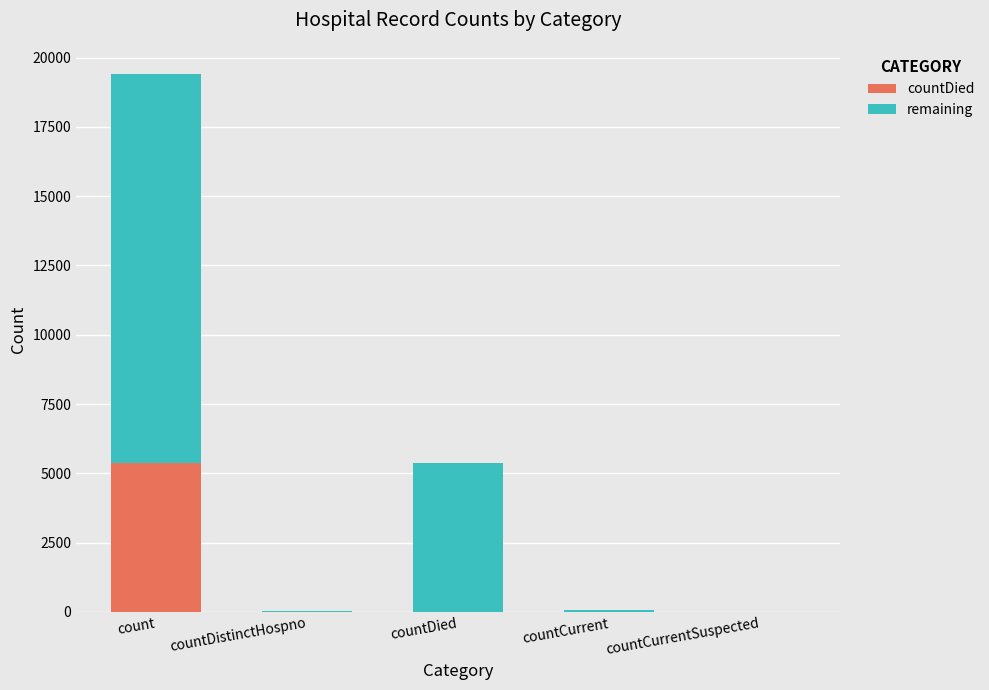

At which category is the sum across all series the highest?

count